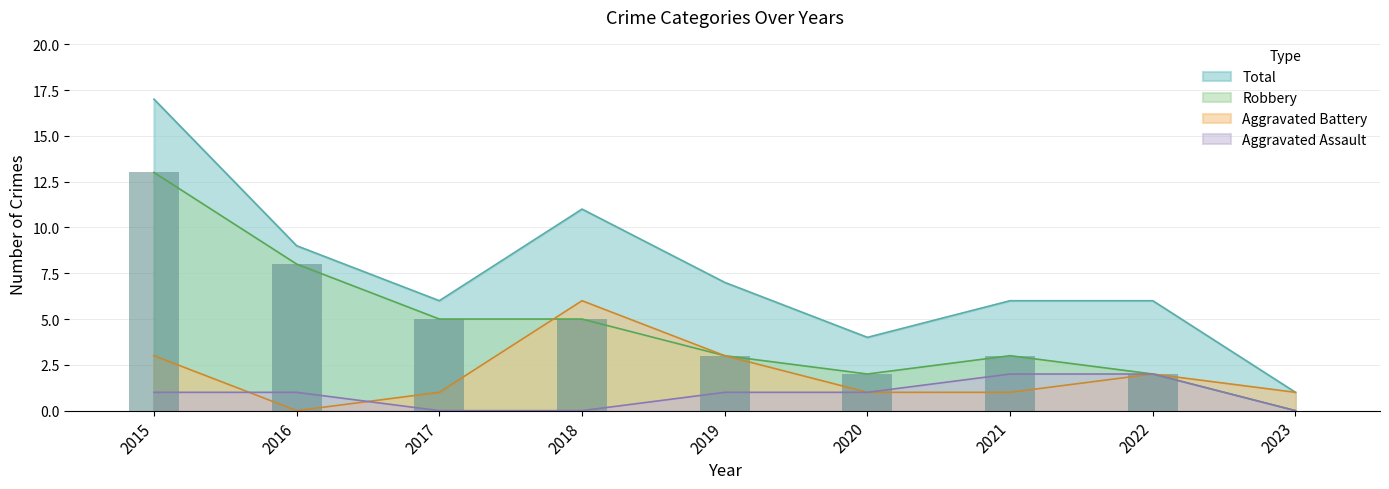

What is the value of the Aggravated Battery bar at the 7th from the left?

1